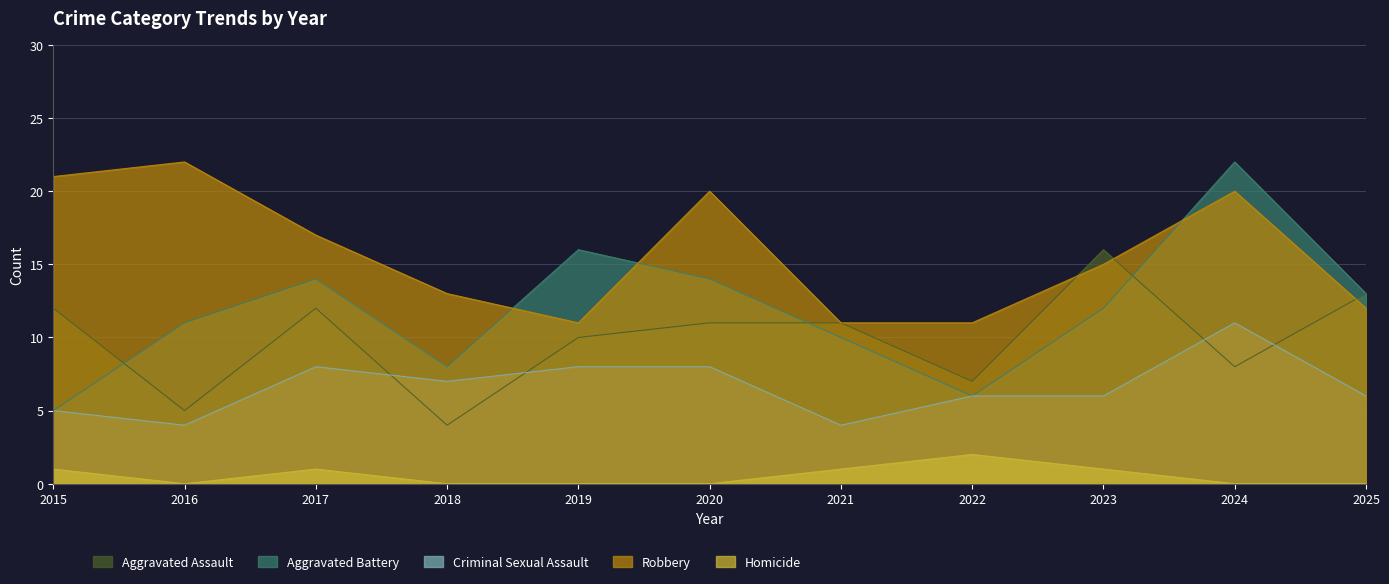

At which label is Homicide closest to 1?

2015